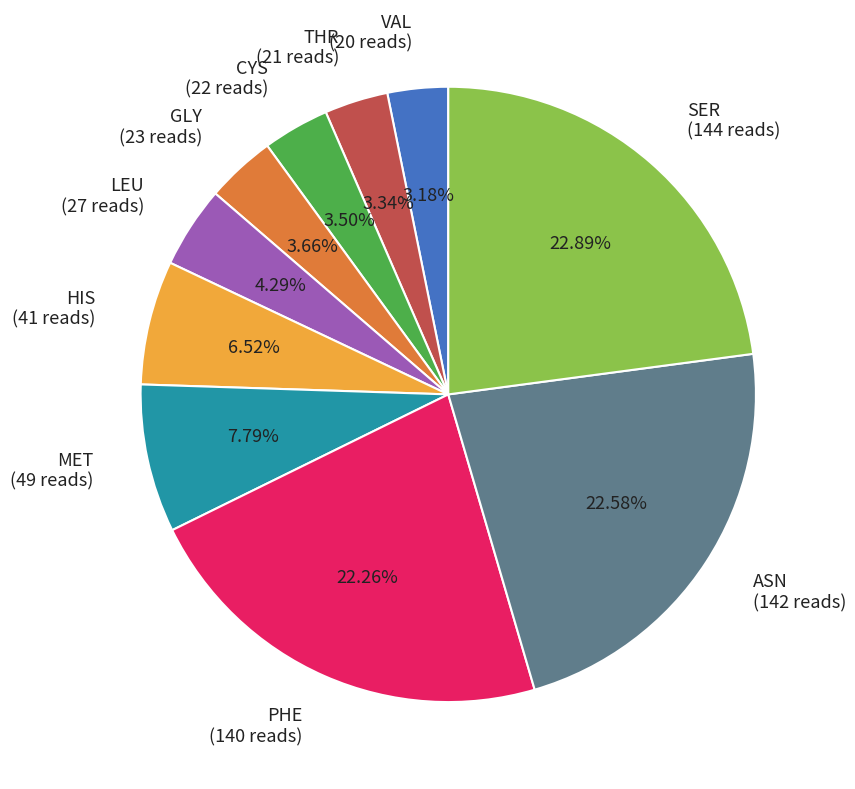

To the nearest percent, what percentage of the pie is GLY?

4%